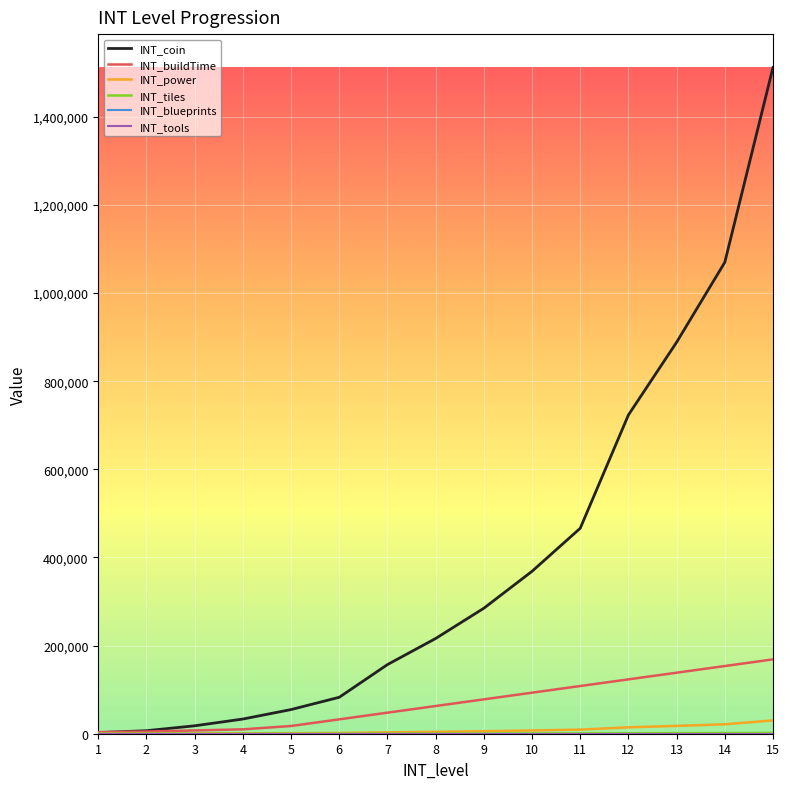

What is the difference between the second highest and second lowest values in the INT_power series?

21260